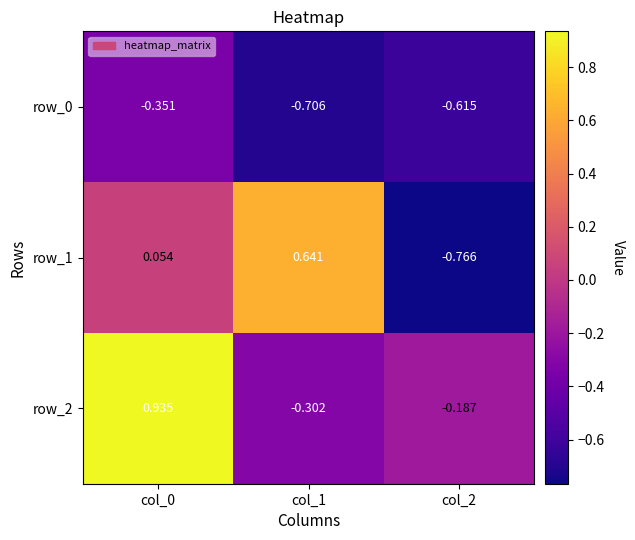

What is the difference between the maximum and minimum values in the row_0 series?

0.4